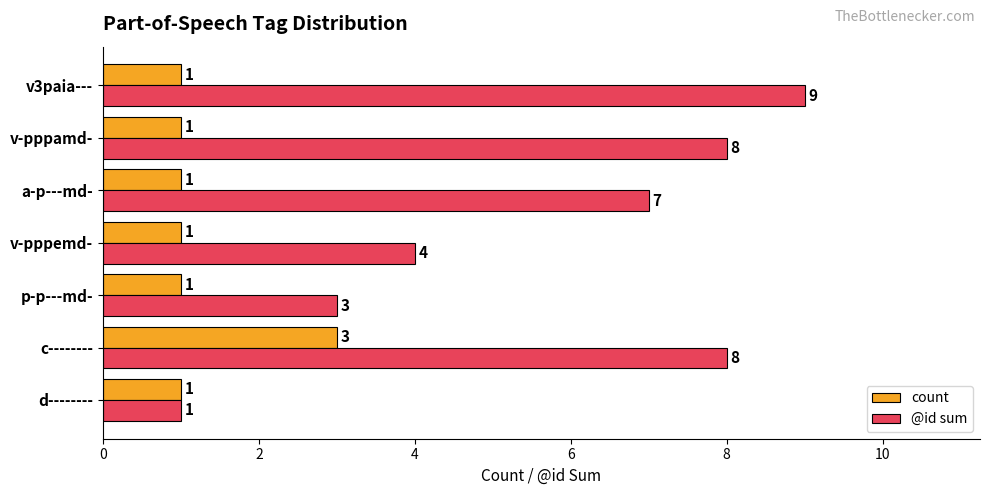

The count series shows 1 at d--------. True or false?

True